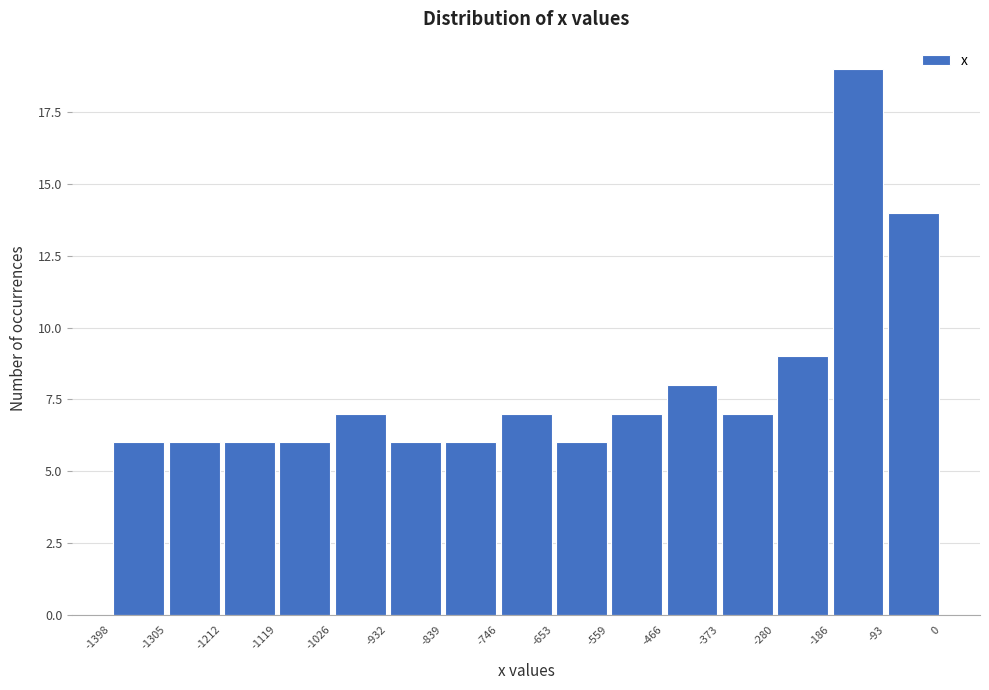

How tall is the bar that spans -373 to -280 on the x-axis? The values are not printed on the chart, so give them approximately, as read against the axis.

7